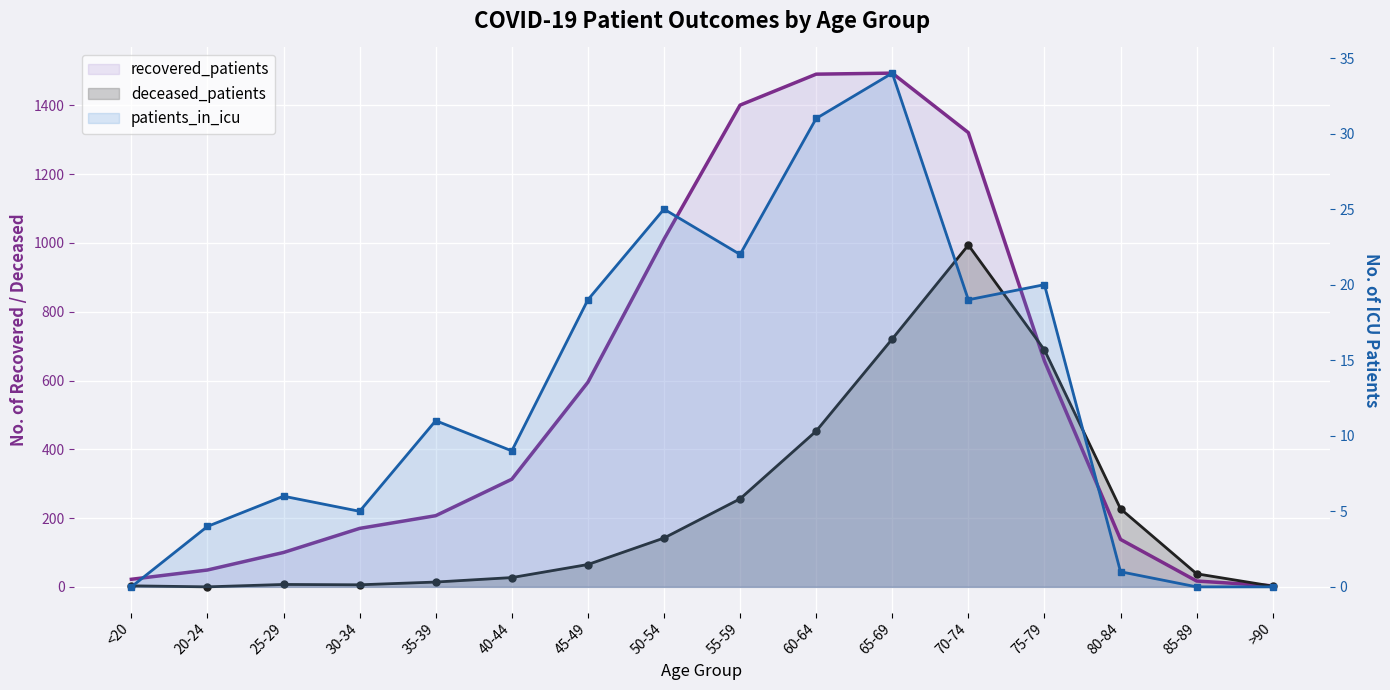

True or false: recovered_patients has a value of 641 at 55-59.

False